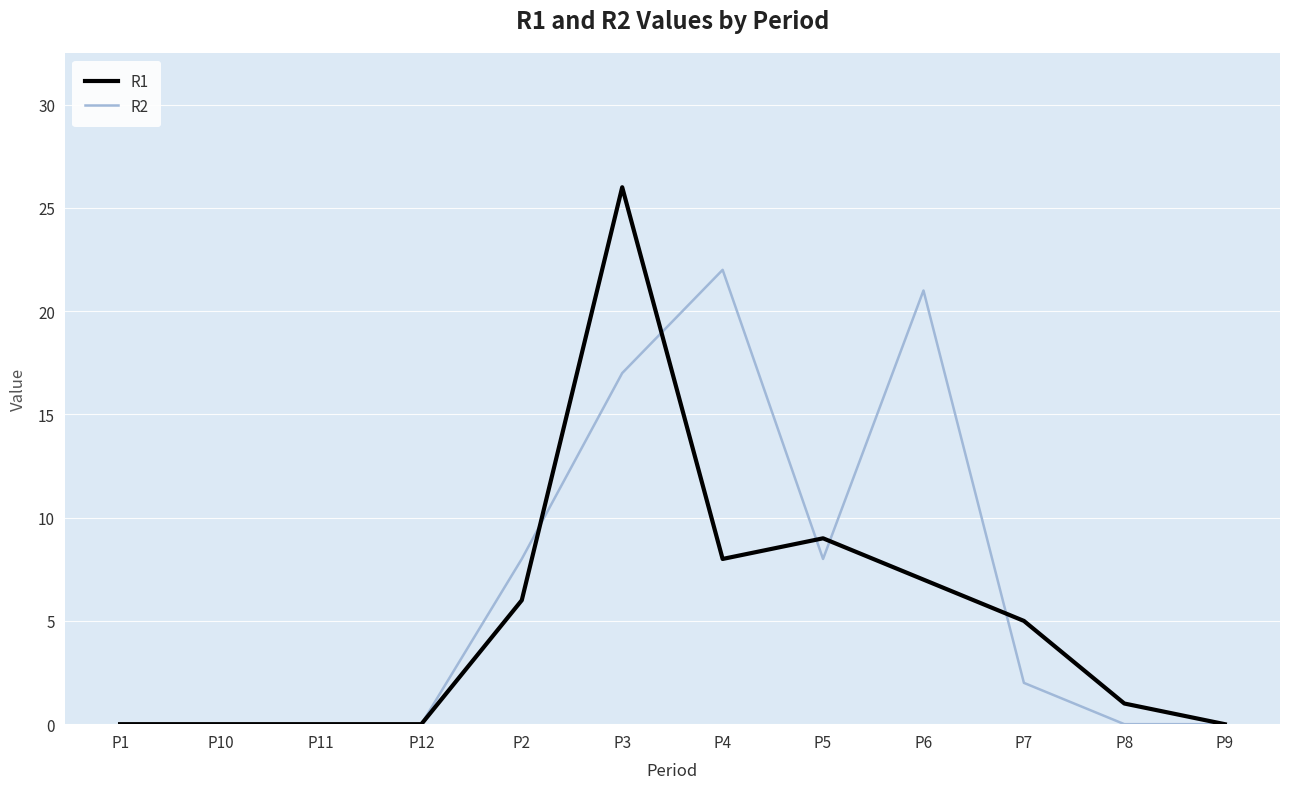

What are all the series names shown in the legend?

R1, R2